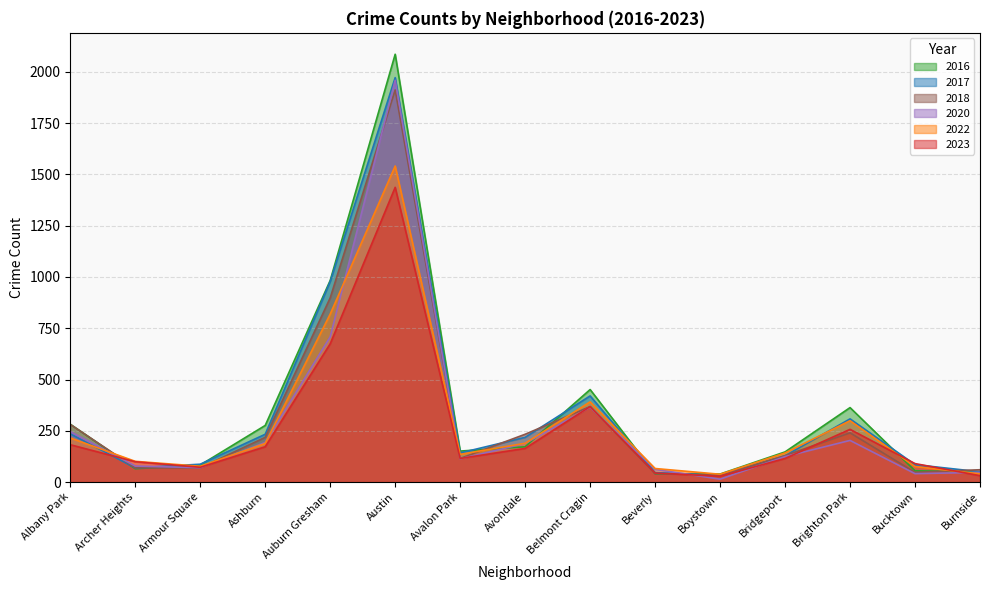

How many interior local peaks does the 2016 series have?

3